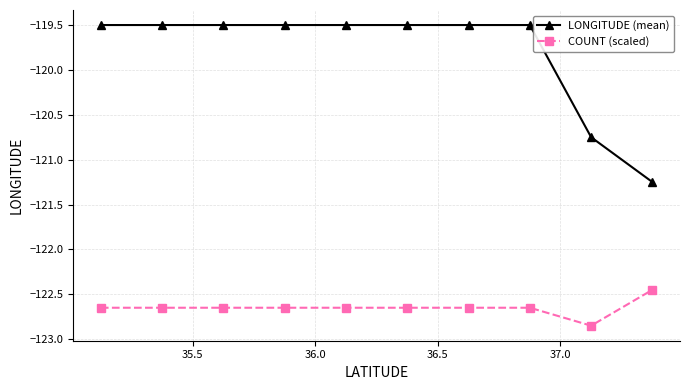

Which series has the widest spread of values?

LONGITUDE (mean)